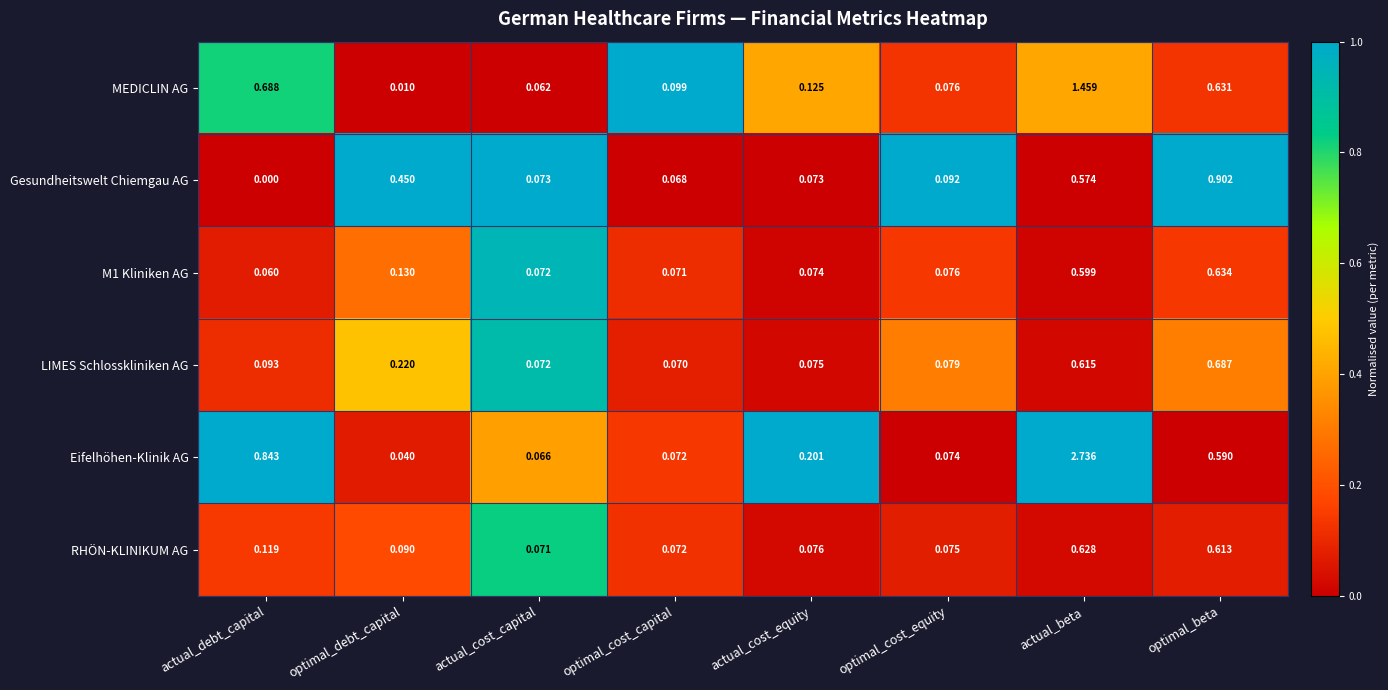

List the labels in order of MEDICLIN AG value, largest first.

actual_beta, actual_debt_capital, optimal_beta, actual_cost_equity, optimal_cost_capital, optimal_cost_equity, actual_cost_capital, optimal_debt_capital